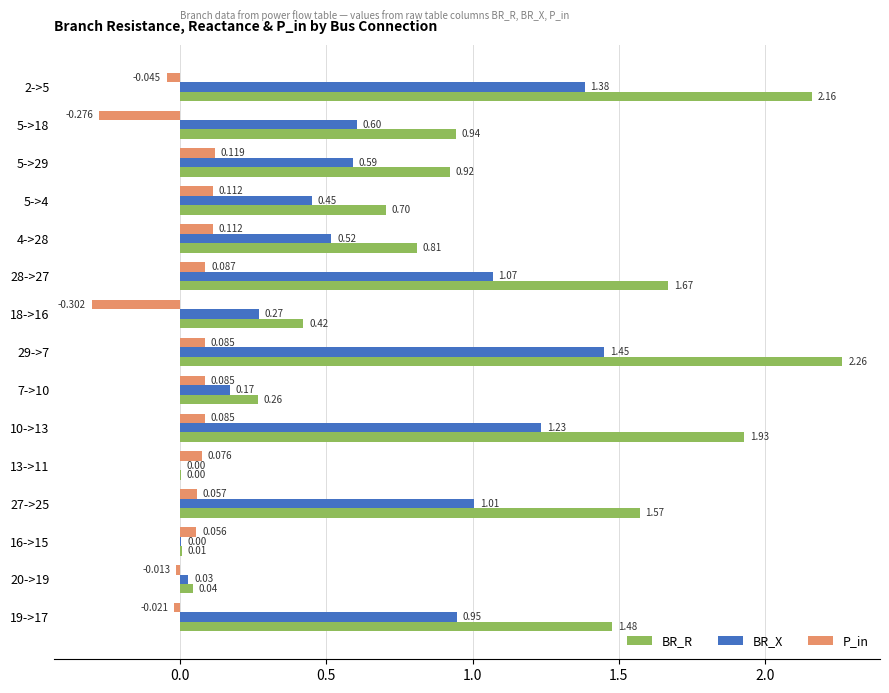

Which label corresponds to the largest value in the chart?

29->7